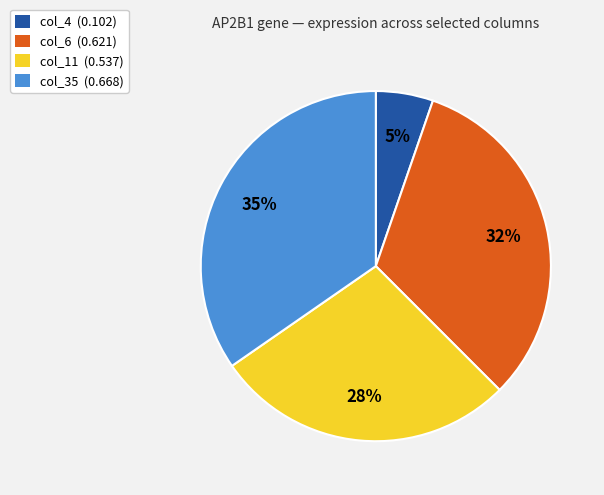

Does any single category account for the majority?

No